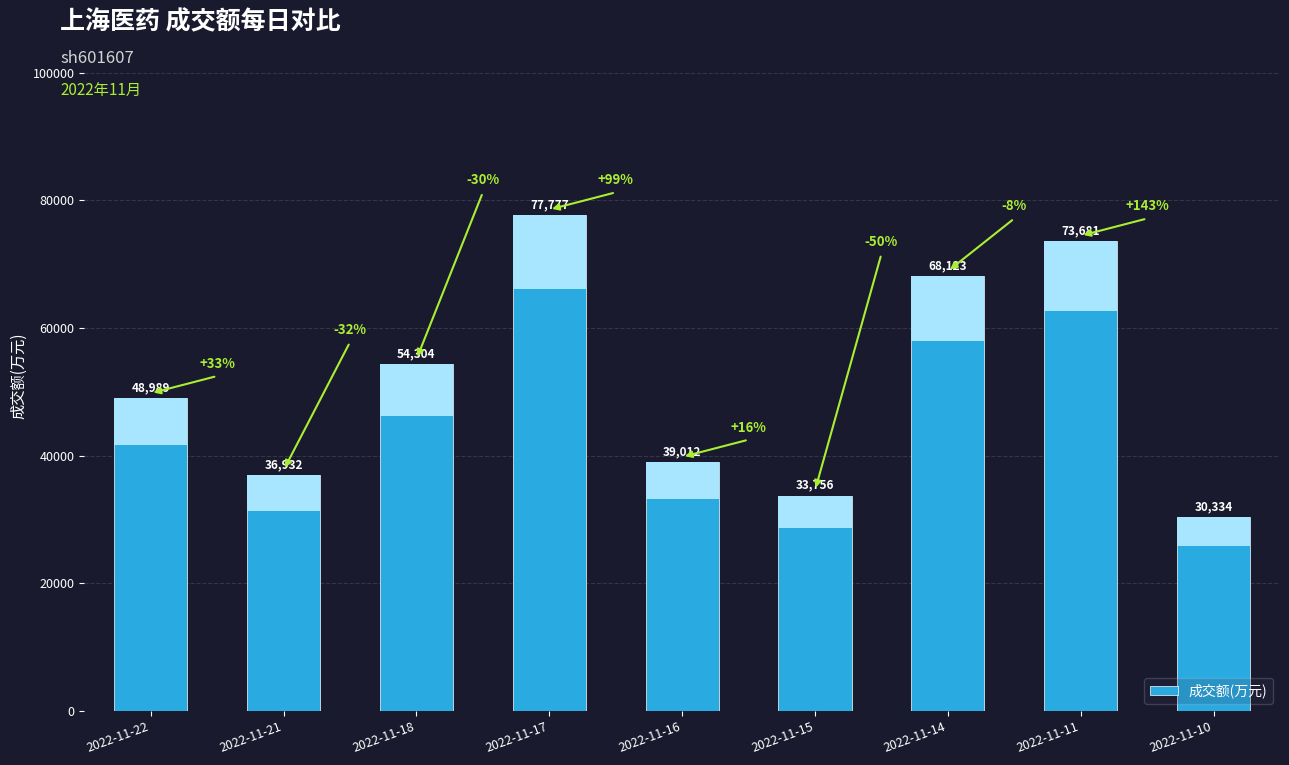

What is the sum of all values?

462908